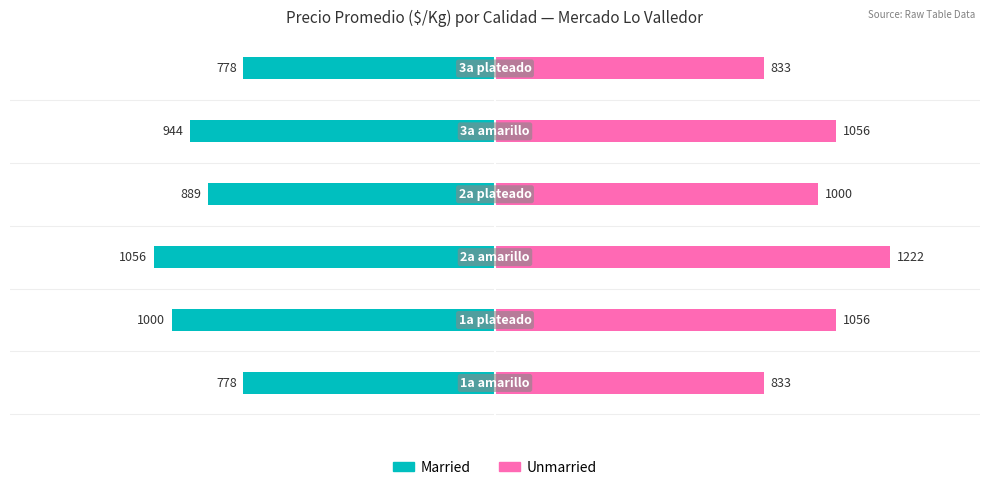

Rank the series by their average value, from highest to lowest.

Unmarried, Married